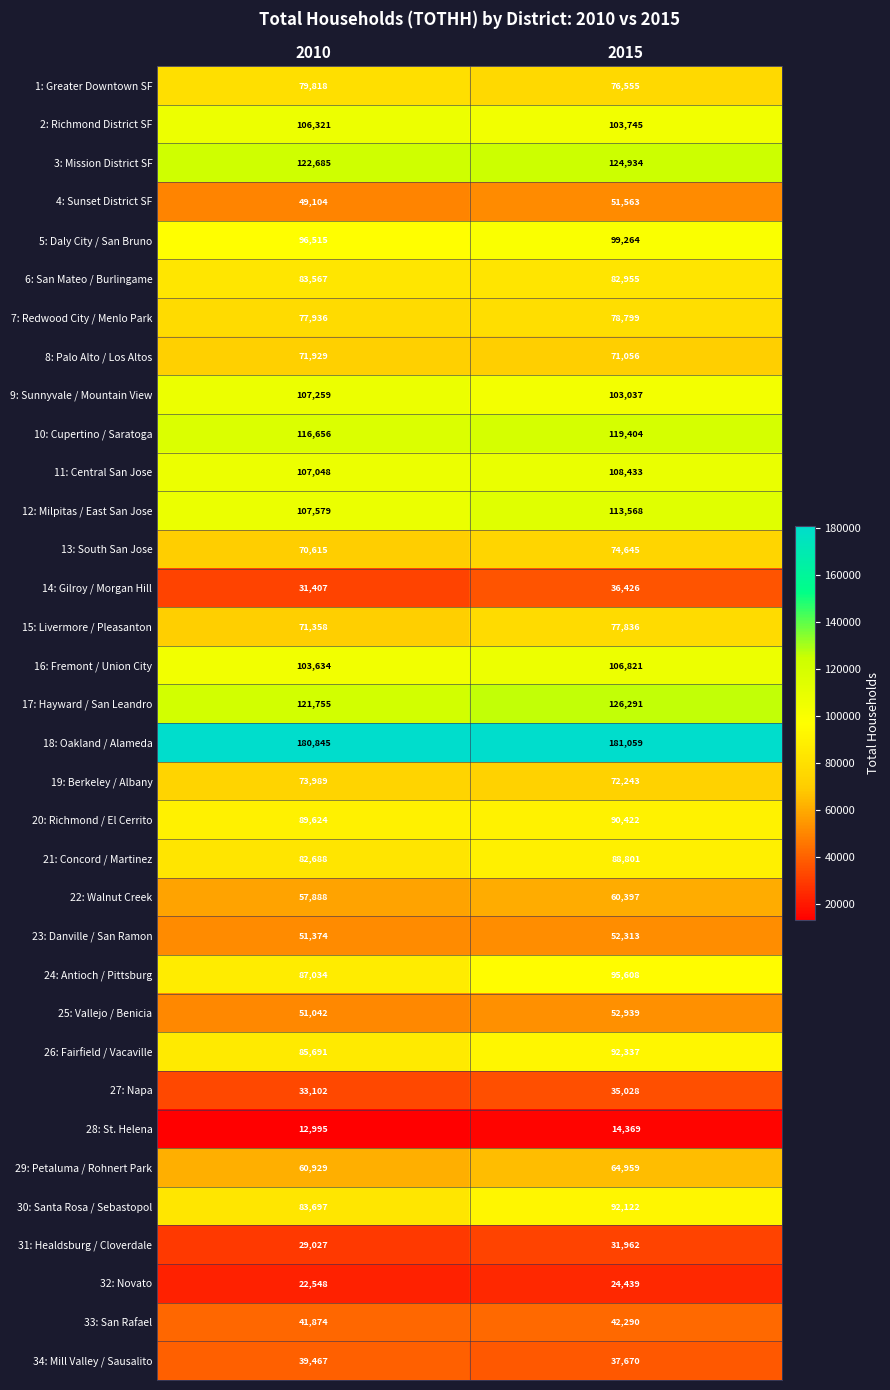

What is the spread (max minus min) of values at 2015?

166690